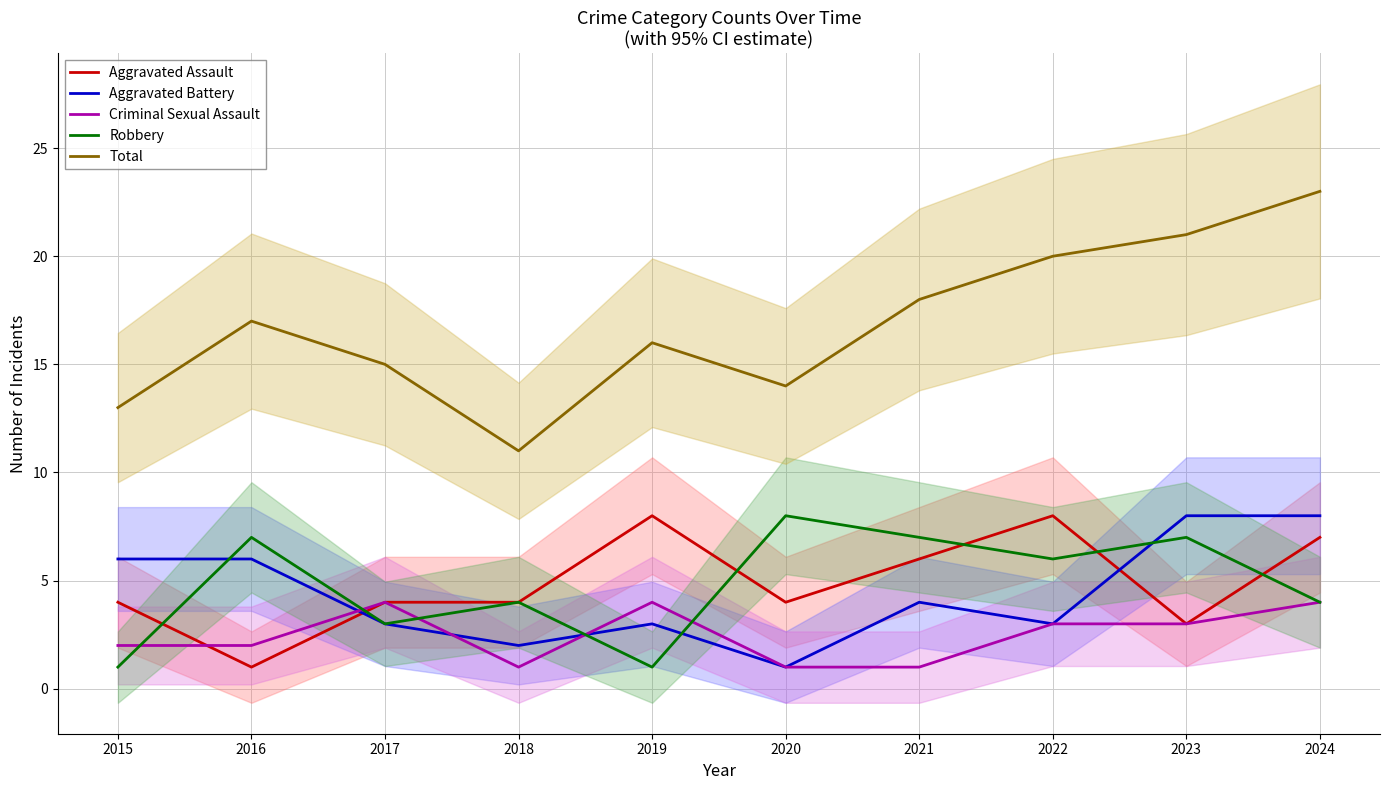

At which label is Aggravated Battery closest to 4?

2021